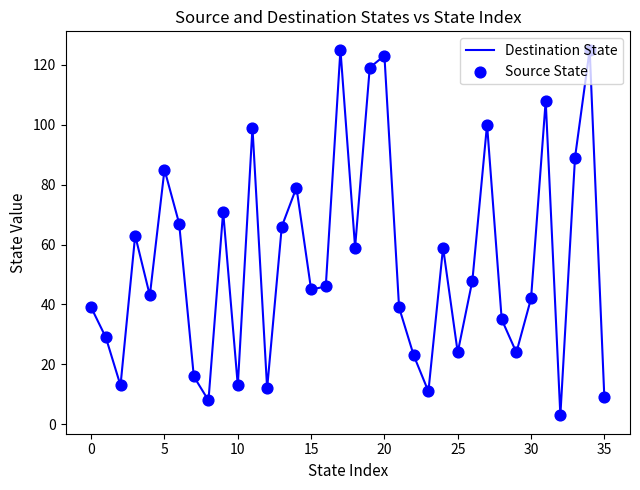

What is the minimum value shown in the chart?

3